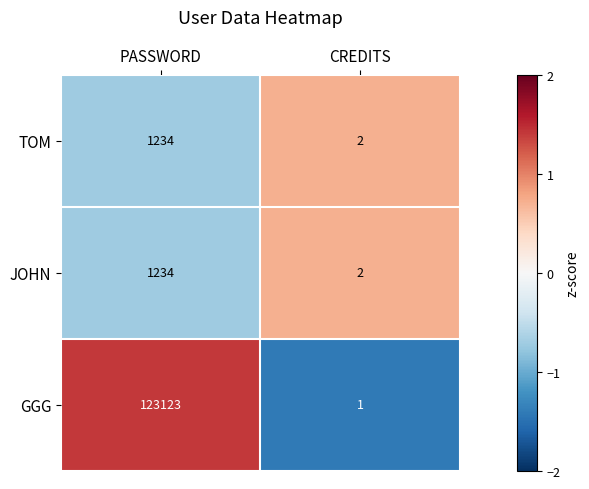

What is the difference between the maximum and minimum values in the TOM series?

1232